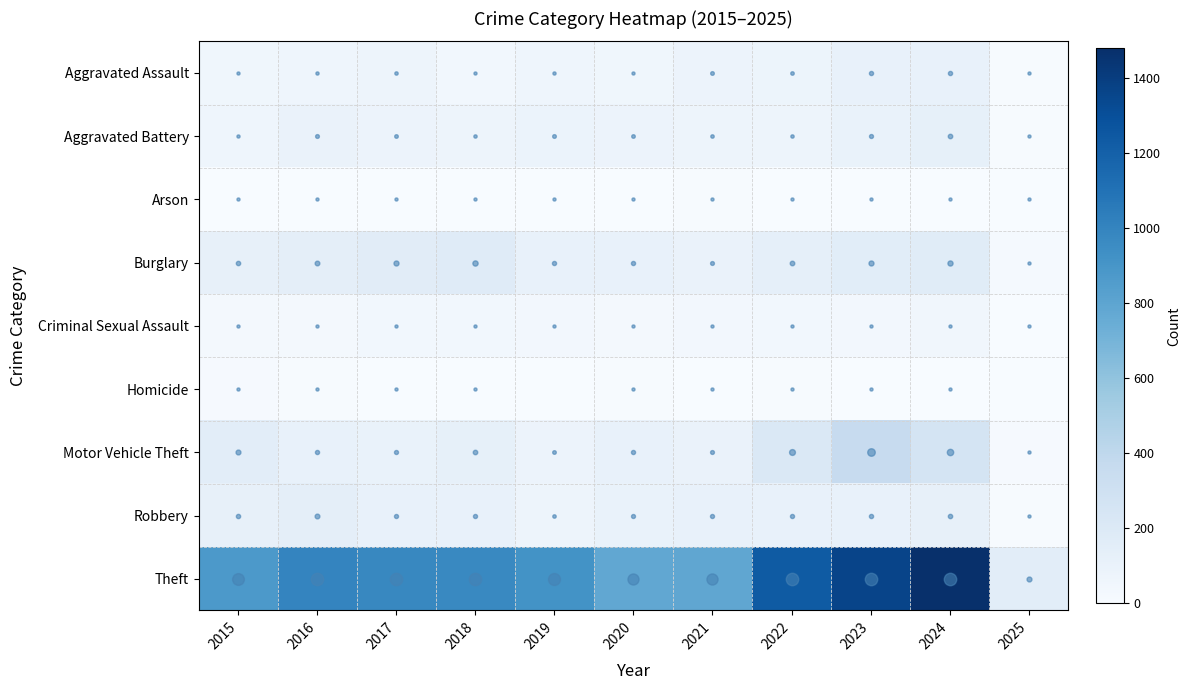

Reading right to left, list all the values displayed in this chart.

Aggravated Assault: 2025=10	2024=112	2023=110	2022=78	2021=86	2020=56	2019=65	2018=43	2017=72	2016=66	2015=54
Aggravated Battery: 2025=9	2024=127	2023=102	2022=71	2021=75	2020=82	2019=88	2018=70	2017=83	2016=93	2015=64
Arson: 2025=1	2024=2	2023=2	2022=4	2021=8	2020=4	2019=2	2018=3	2017=1	2016=2	2015=2
Burglary: 2025=22	2024=169	2023=161	2022=132	2021=95	2020=110	2019=110	2018=176	2017=162	2016=139	2015=121
Criminal Sexual Assault: 2025=4	2024=48	2023=38	2022=43	2021=36	2020=27	2019=36	2018=43	2017=44	2016=28	2015=28
Homicide: 2025=0	2024=2	2023=3	2022=10	2021=2	2020=6	2019=0	2018=2	2017=5	2016=8	2015=13
Motor Vehicle Theft: 2025=16	2024=259	2023=363	2022=219	2021=96	2020=109	2019=84	2018=127	2017=104	2016=110	2015=152
Robbery: 2025=9	2024=121	2023=113	2022=108	2021=105	2020=102	2019=75	2018=107	2017=105	2016=144	2015=117
Theft: 2025=154	2024=1480	2023=1363	2022=1235	2021=791	2020=782	2019=914	2018=977	2017=979	2016=999	2015=874